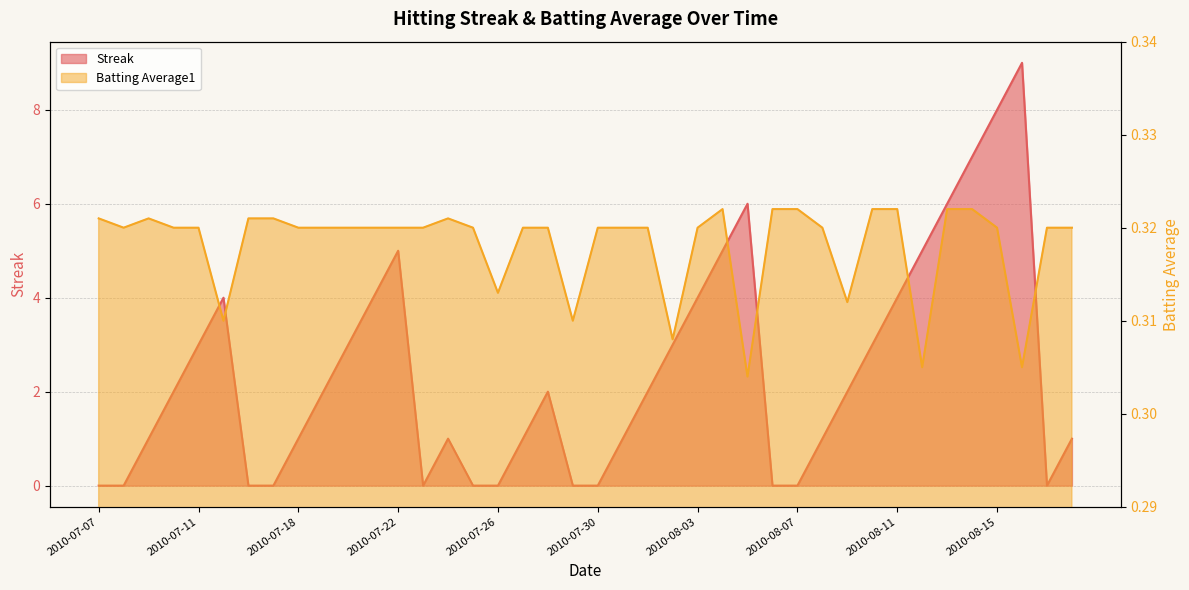

Is it true that Streak equals 3.0 at 2010-08-14?

False